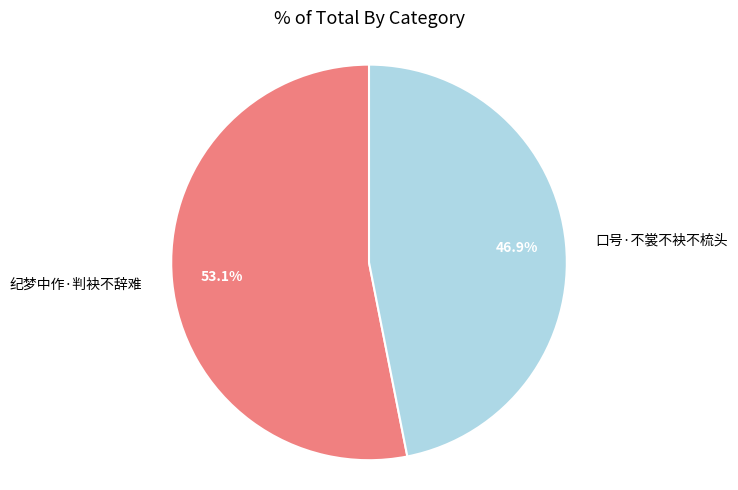

How many segments does this pie chart have?

2